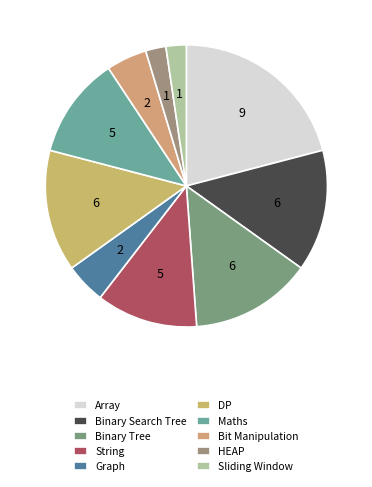

Which slice is the largest?

Array